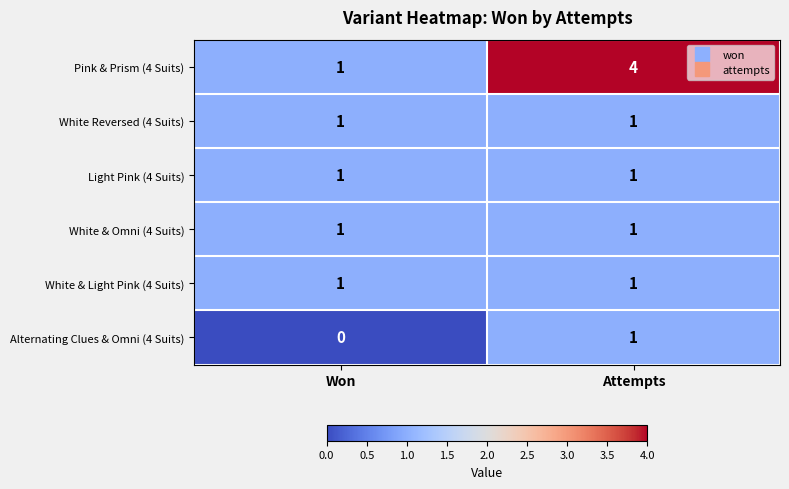

What is the difference between the maximum and minimum values in the Pink & Prism (4 Suits) series?

3